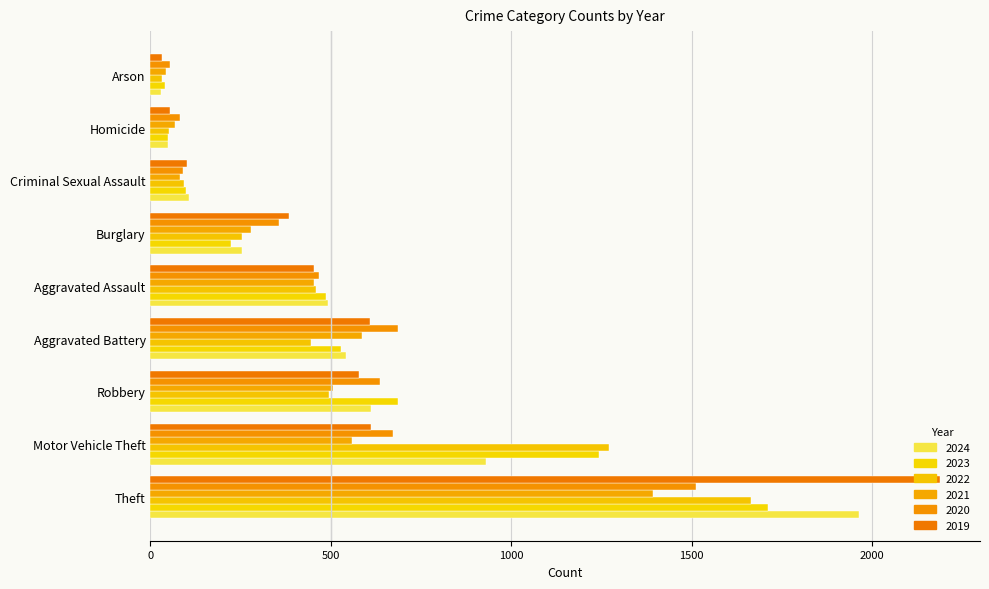

What position from the left is Criminal Sexual Assault?

7